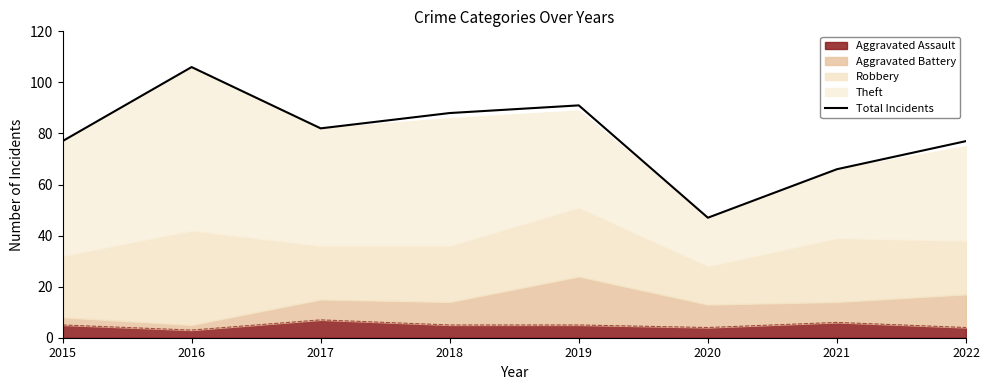

What value does the data have at 2019, to the nearest 5?

90